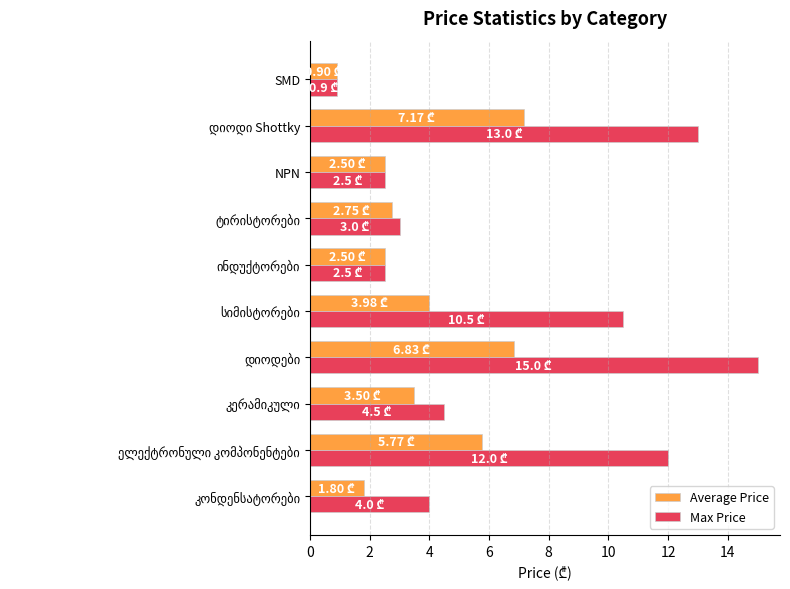

How many values in the Average Price series are below 3?

5